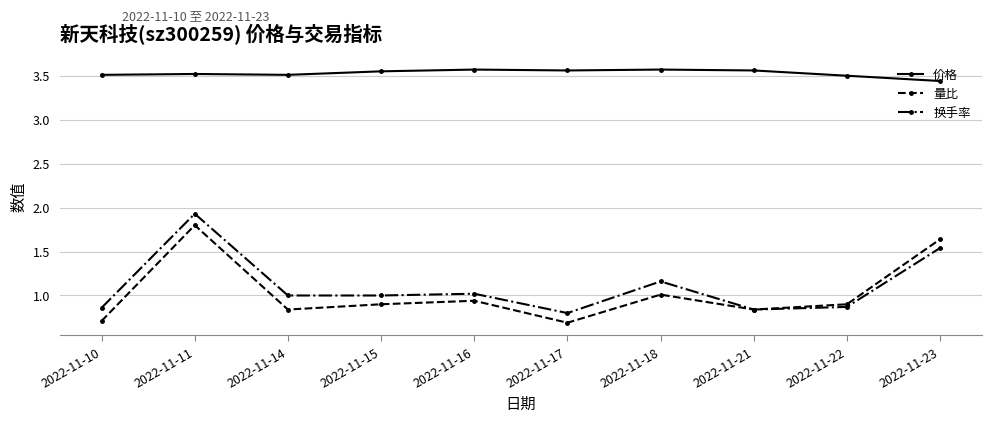

At how many categories does at least one series exceed 1?

10